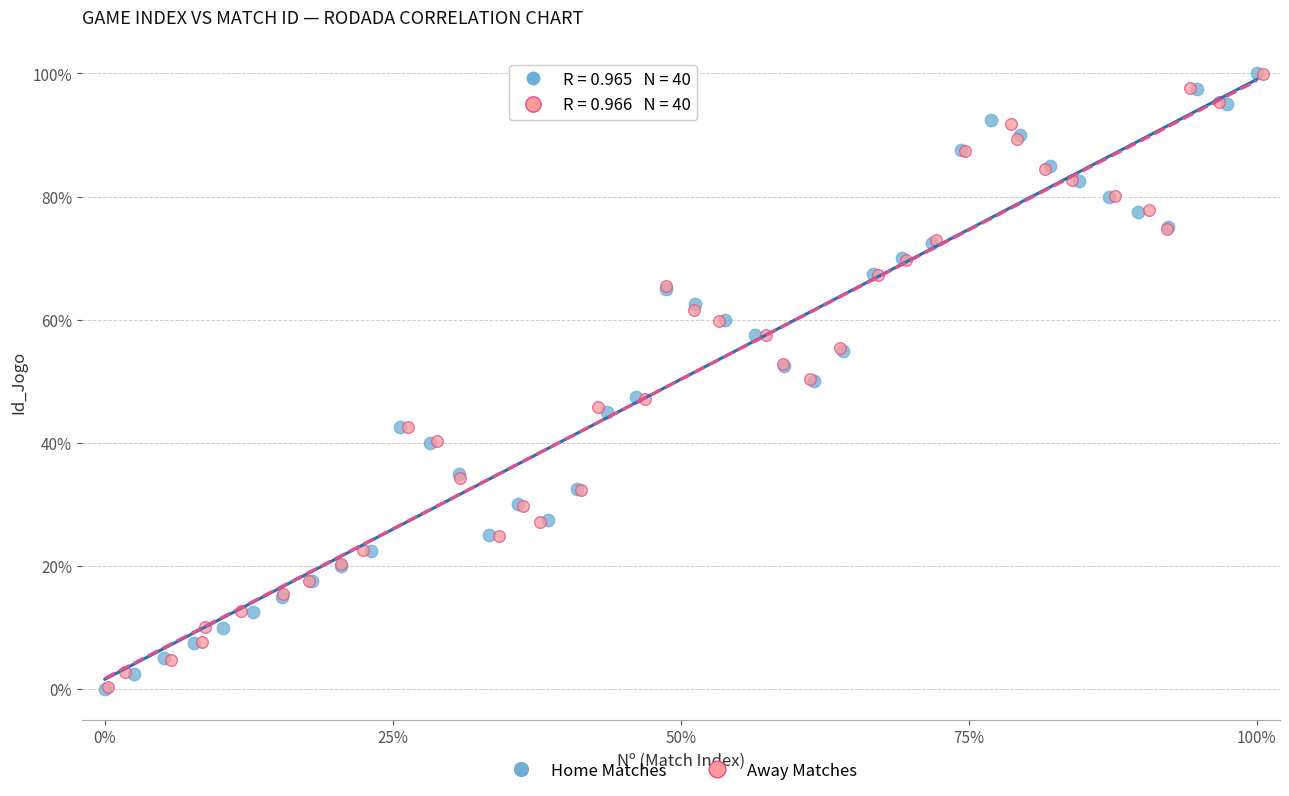

Which series has the widest spread of Y values?

Home Matches